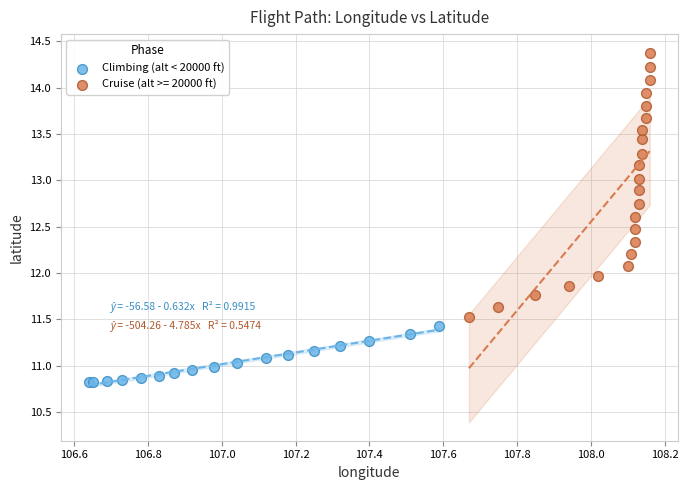

Which series contains the lowest Y value?

Climbing (alt < 20000 ft)